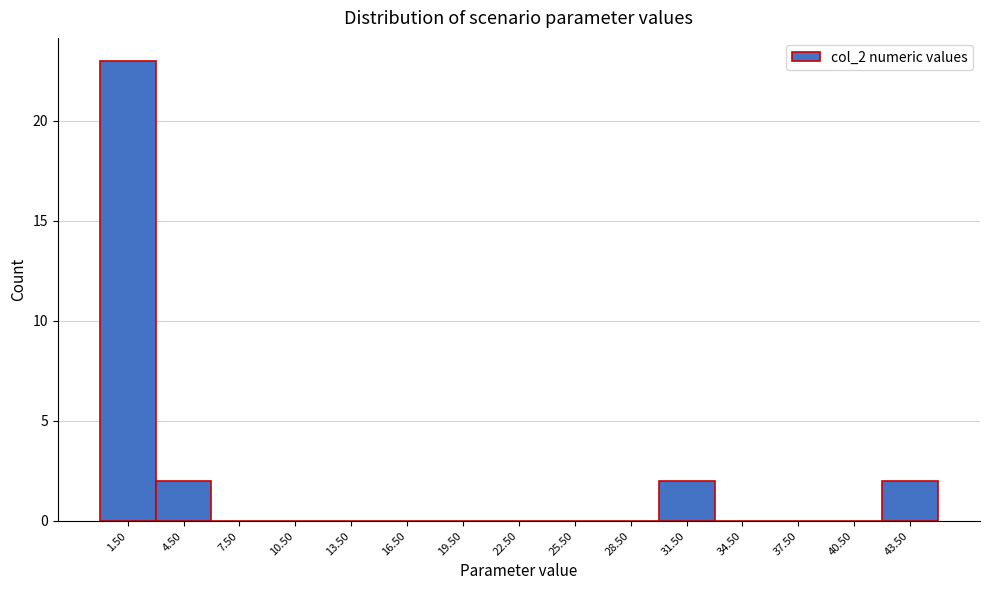

Over which range of the x-axis is the bar tallest?

0 to 3